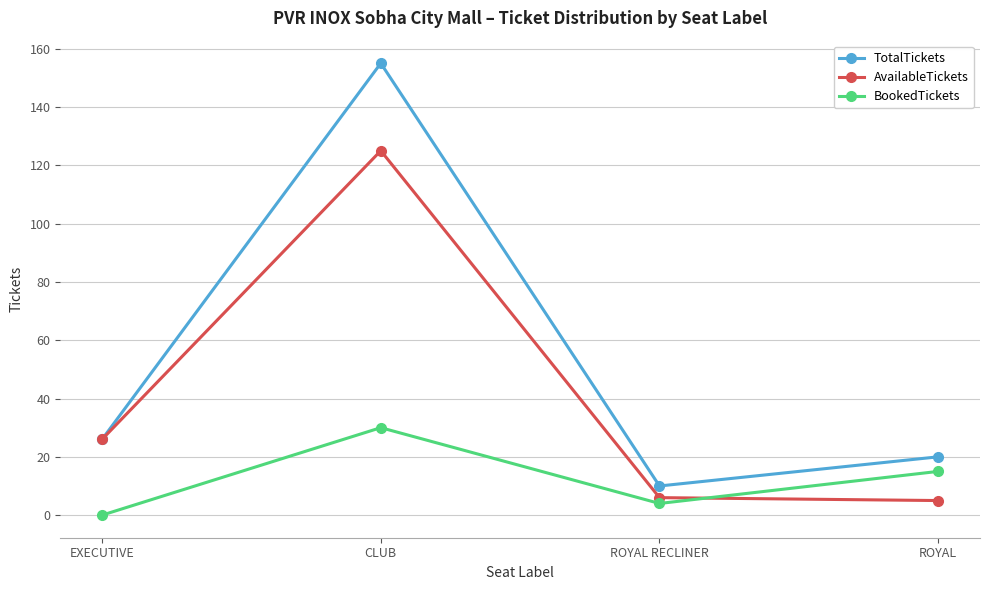

What is the minimum value for TotalTickets?

10